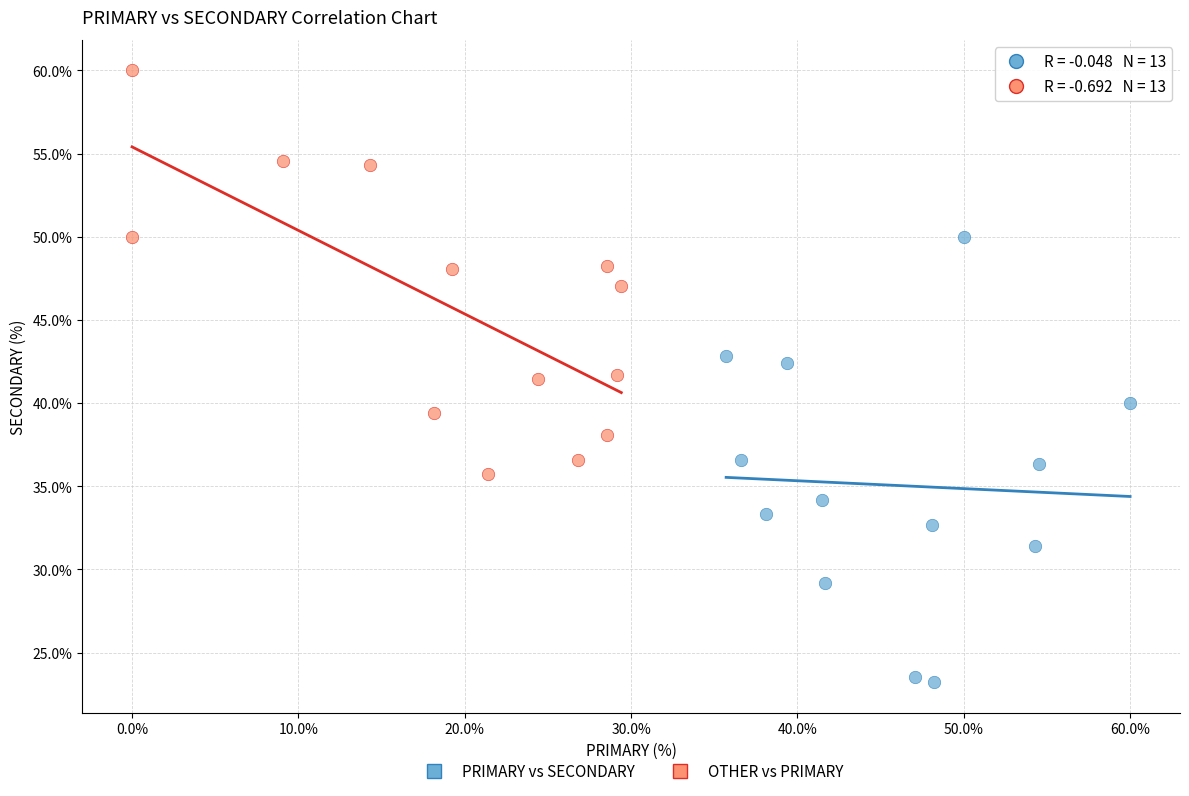

Which series contains the lowest Y value?

PRIMARY vs SECONDARY